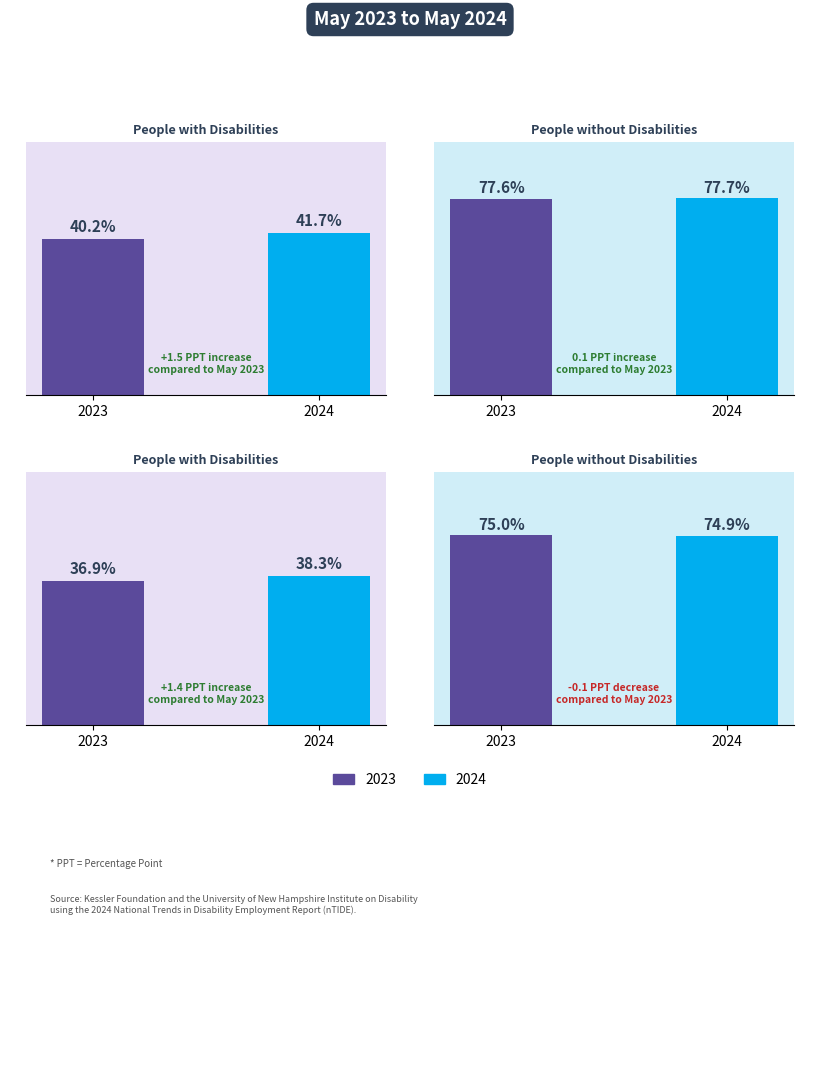

Is it true that PwOD ETP equals 106.7 at 2024?

False